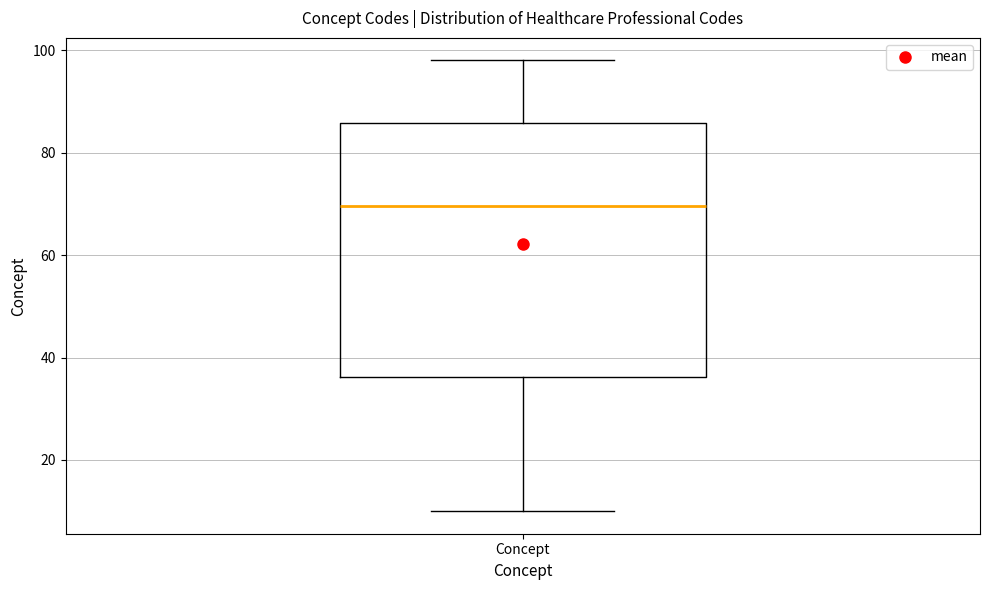

Where is the lower edge of the box for Concept on the y-axis? The values are not printed on the chart, so give them approximately, as read against the axis.

36